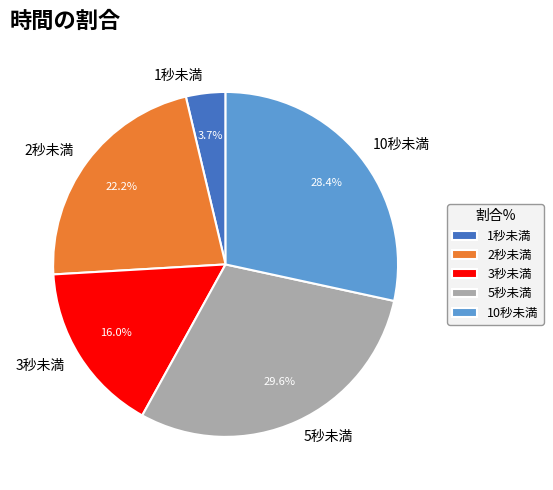

Which slice is the largest?

5秒未満